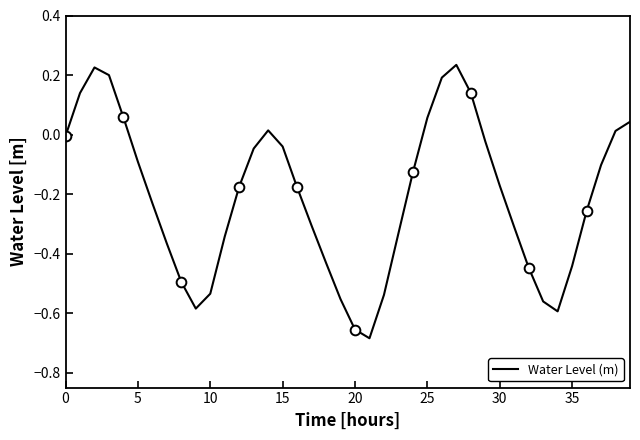

What is the greatest value displayed?

0.2